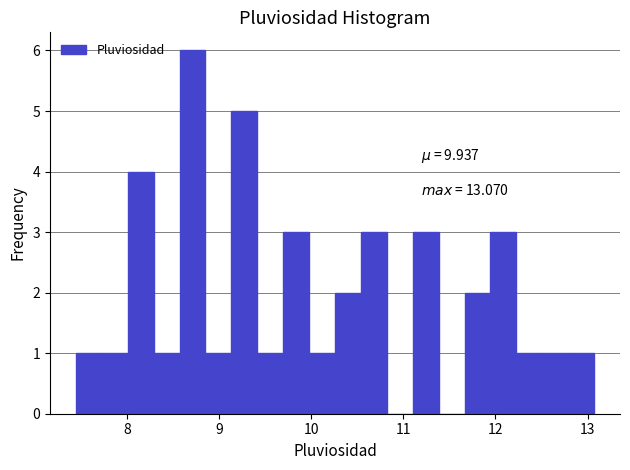

Read against the x-axis, roughly where is the centre of the tallest bar?

8.7